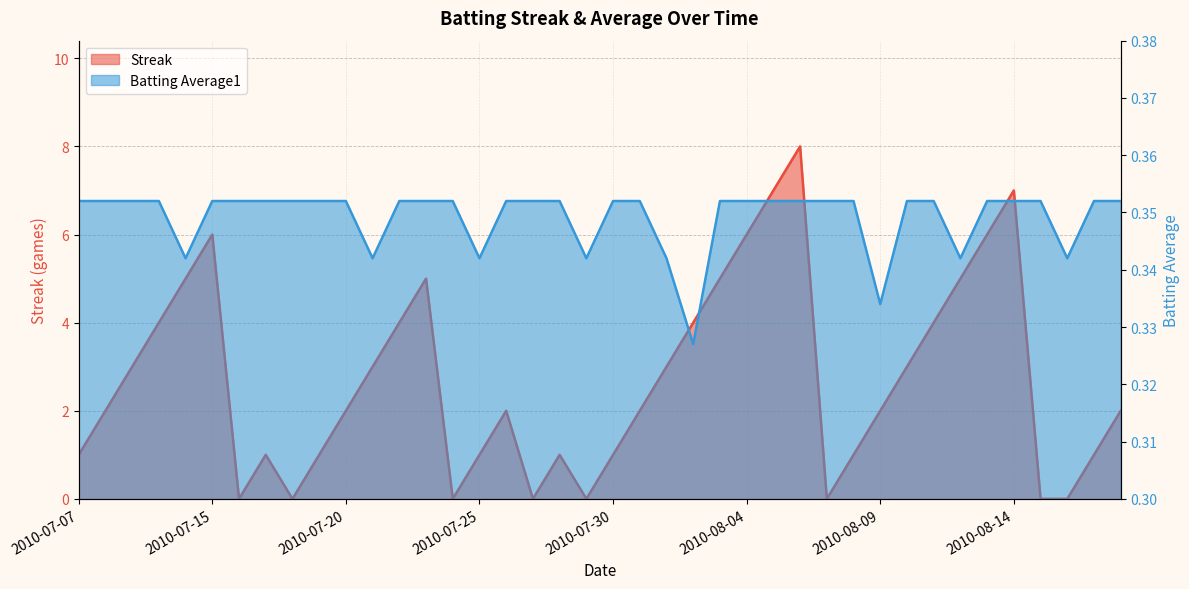

What is the sum of all Streak values?

108.0